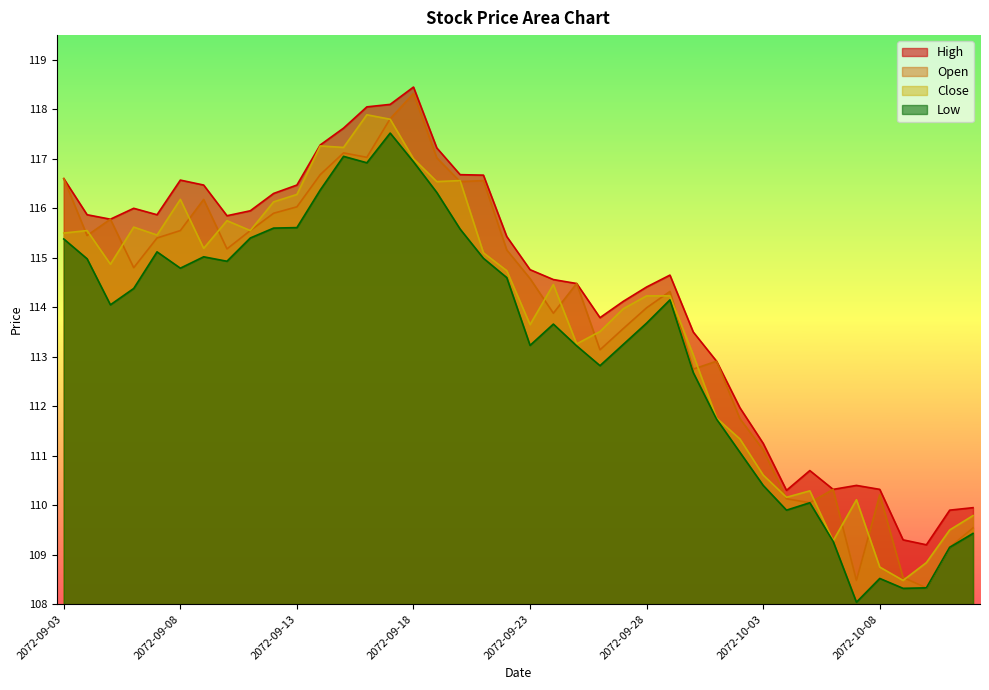

What is the approximate value of High at 2072-09-29?

114.7